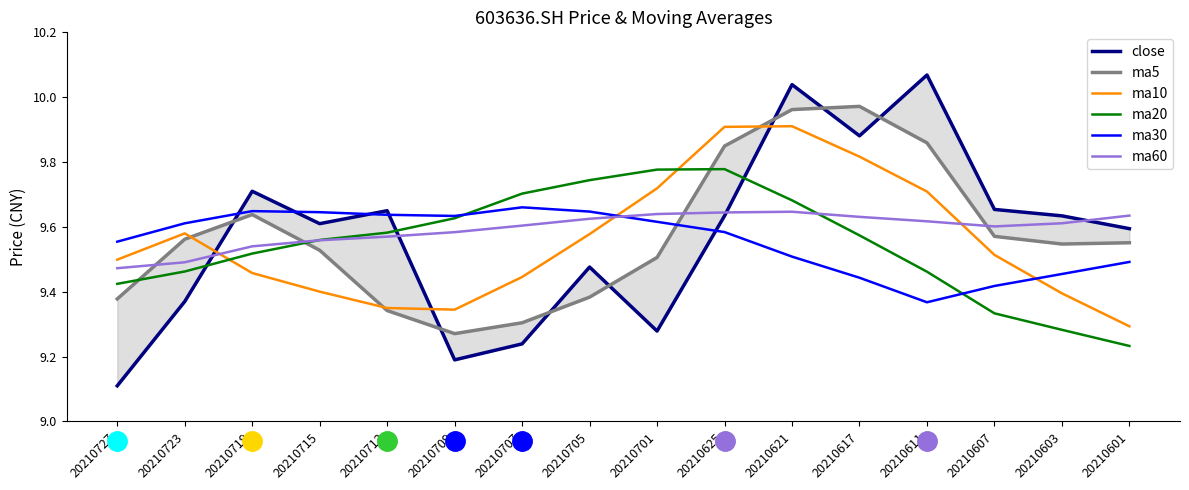

Reading left to right, transcribe all the data shown in this chart.

close: 20210727=9.1	20210723=9.4	20210719=9.7	20210715=9.6	20210713=9.7	20210709=9.2	20210707=9.2	20210705=9.5	20210701=9.3	20210625=9.6	20210621=10.0	20210617=9.9	20210611=10.1	20210607=9.7	20210603=9.6	20210601=9.6
ma5: 20210727=9.4	20210723=9.6	20210719=9.6	20210715=9.5	20210713=9.3	20210709=9.3	20210707=9.3	20210705=9.4	20210701=9.5	20210625=9.8	20210621=10.0	20210617=10.0	20210611=9.9	20210607=9.6	20210603=9.5	20210601=9.6
ma10: 20210727=9.5	20210723=9.6	20210719=9.5	20210715=9.4	20210713=9.3	20210709=9.3	20210707=9.4	20210705=9.6	20210701=9.7	20210625=9.9	20210621=9.9	20210617=9.8	20210611=9.7	20210607=9.5	20210603=9.4	20210601=9.3
ma20: 20210727=9.4	20210723=9.5	20210719=9.5	20210715=9.6	20210713=9.6	20210709=9.6	20210707=9.7	20210705=9.7	20210701=9.8	20210625=9.8	20210621=9.7	20210617=9.6	20210611=9.5	20210607=9.3	20210603=9.3	20210601=9.2
ma30: 20210727=9.6	20210723=9.6	20210719=9.6	20210715=9.6	20210713=9.6	20210709=9.6	20210707=9.7	20210705=9.6	20210701=9.6	20210625=9.6	20210621=9.5	20210617=9.4	20210611=9.4	20210607=9.4	20210603=9.5	20210601=9.5
ma60: 20210727=9.5	20210723=9.5	20210719=9.5	20210715=9.6	20210713=9.6	20210709=9.6	20210707=9.6	20210705=9.6	20210701=9.6	20210625=9.6	20210621=9.6	20210617=9.6	20210611=9.6	20210607=9.6	20210603=9.6	20210601=9.6